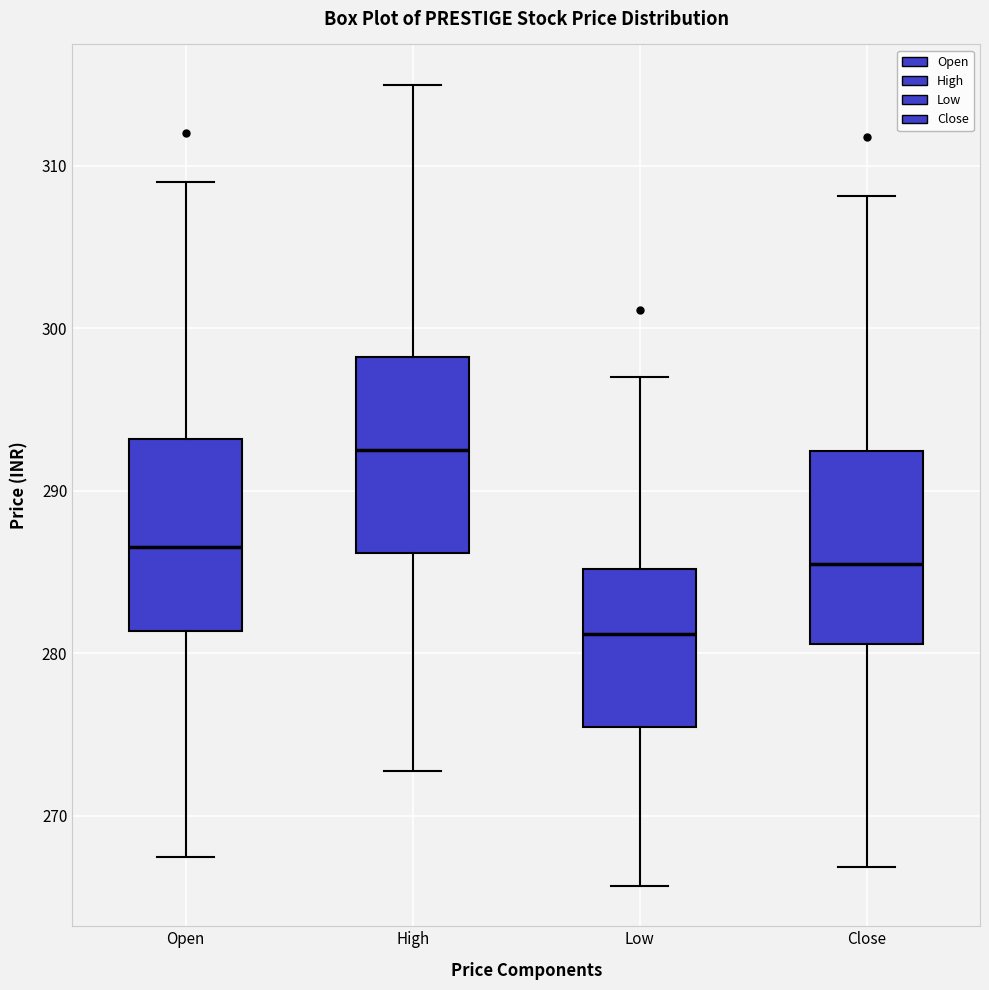

Reading left to right, read every box against the y-axis: the position of its median line, the range the box covers, and the ends of its whiskers. The values are not printed on the chart, so give them approximately, as read against the axis.

Open: median 287, box 281 to 293, whiskers 267 to 309
High: median 292, box 286 to 298, whiskers 273 to 315
Low: median 281, box 275 to 285, whiskers 266 to 297
Close: median 285, box 281 to 292, whiskers 267 to 308